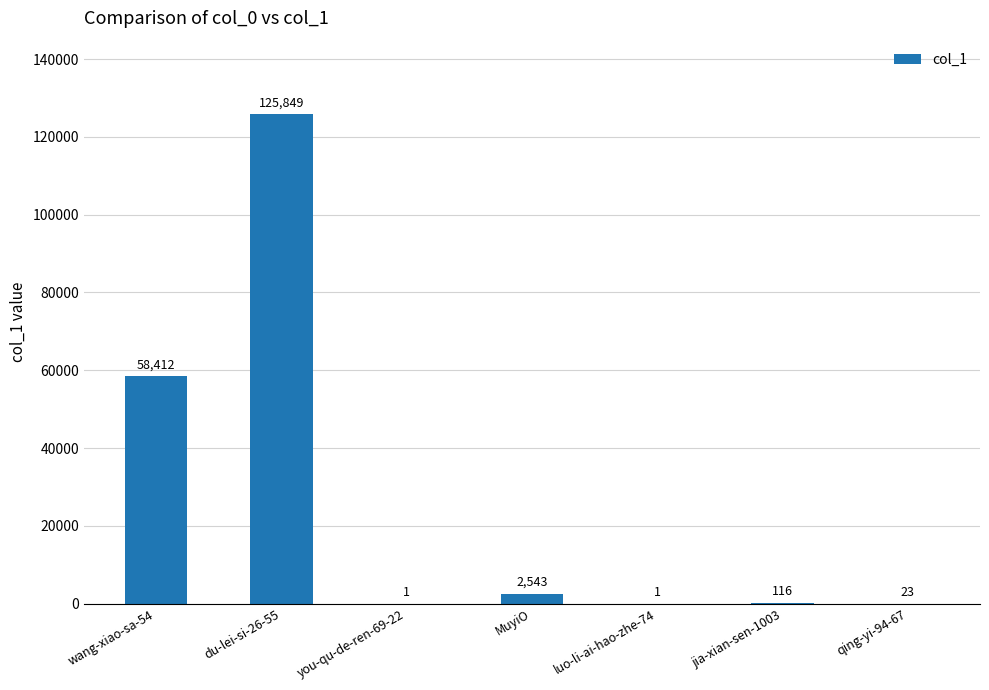

The chart shows a value of 23 at qing-yi-94-67. True or false?

True